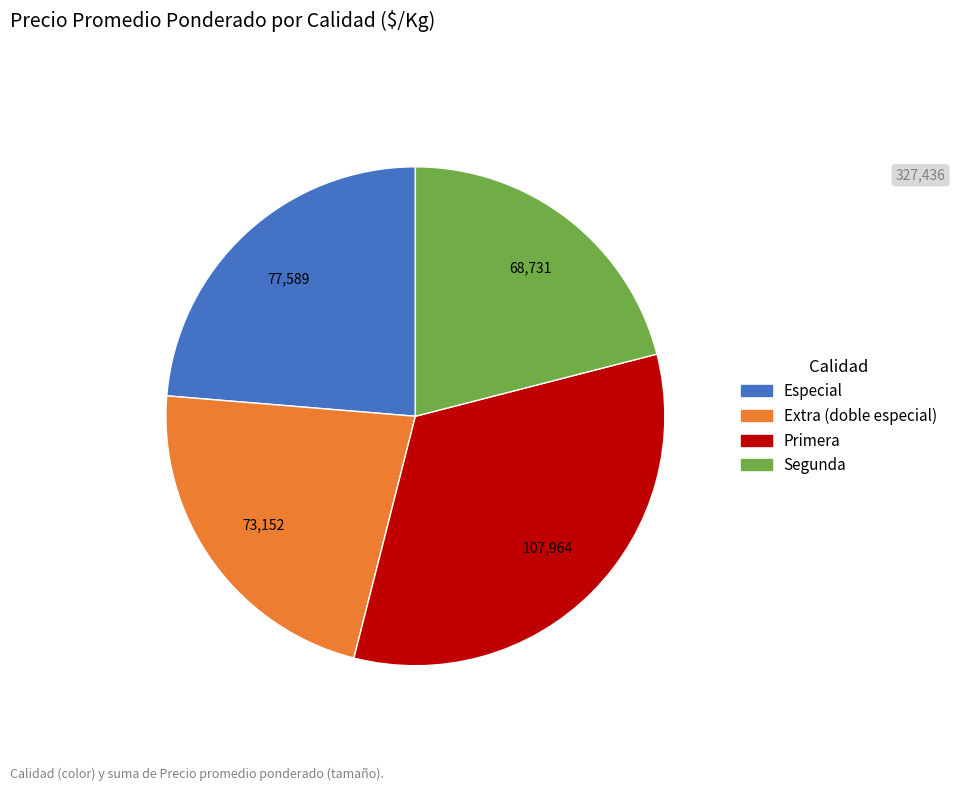

Does any single category account for the majority?

No